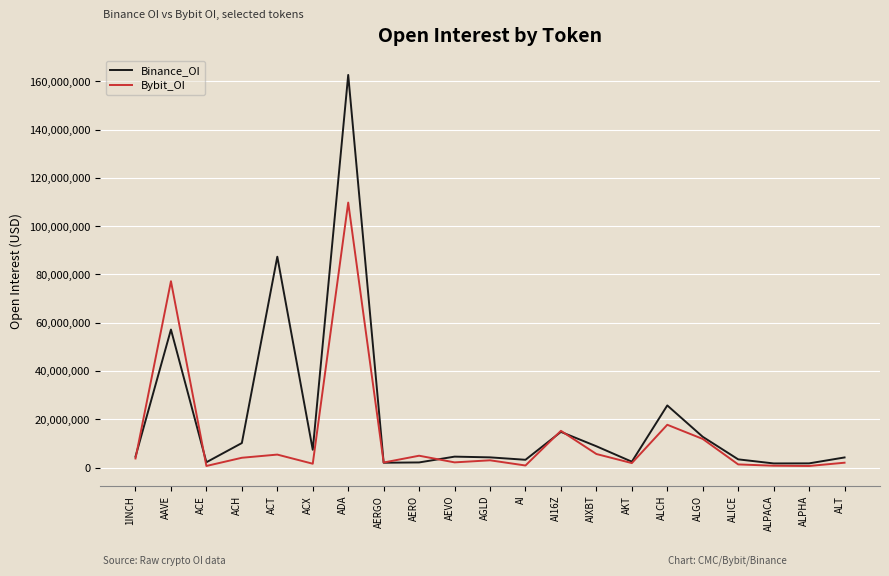

Which series has the widest spread of values?

Binance_OI